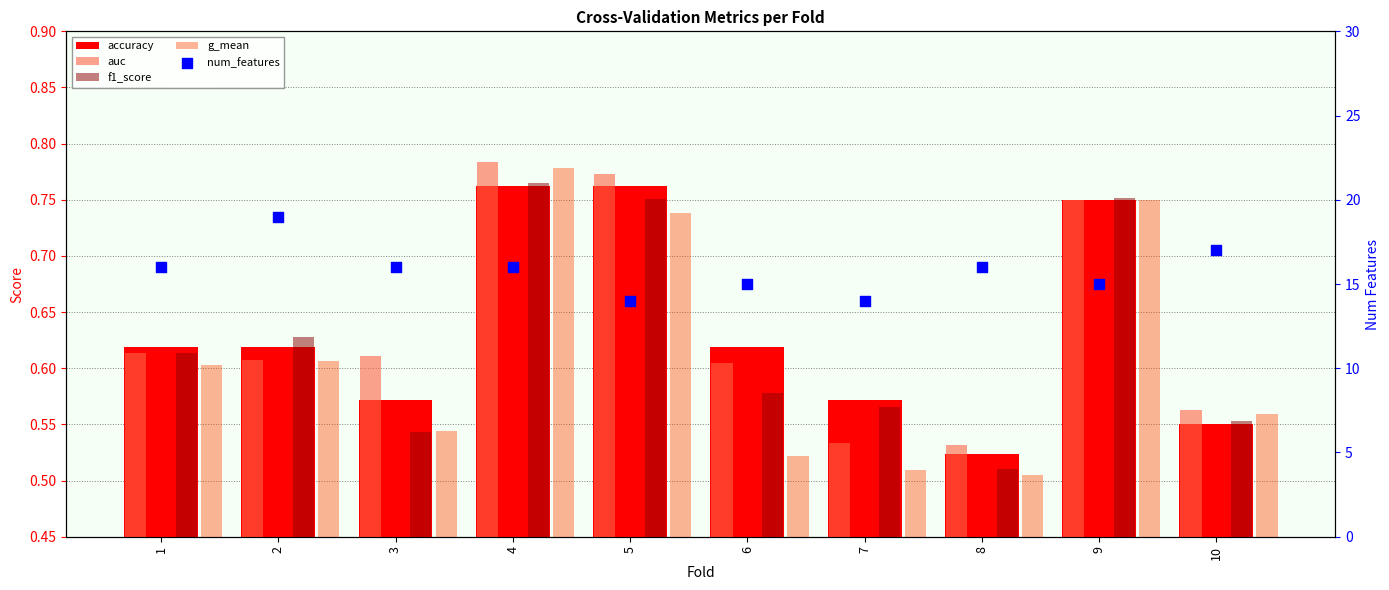

At how many categories does at least one series exceed 15?

6